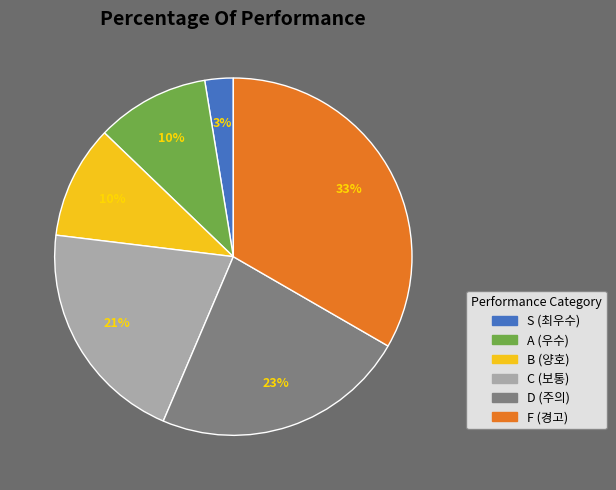

How many segments does this pie chart have?

6